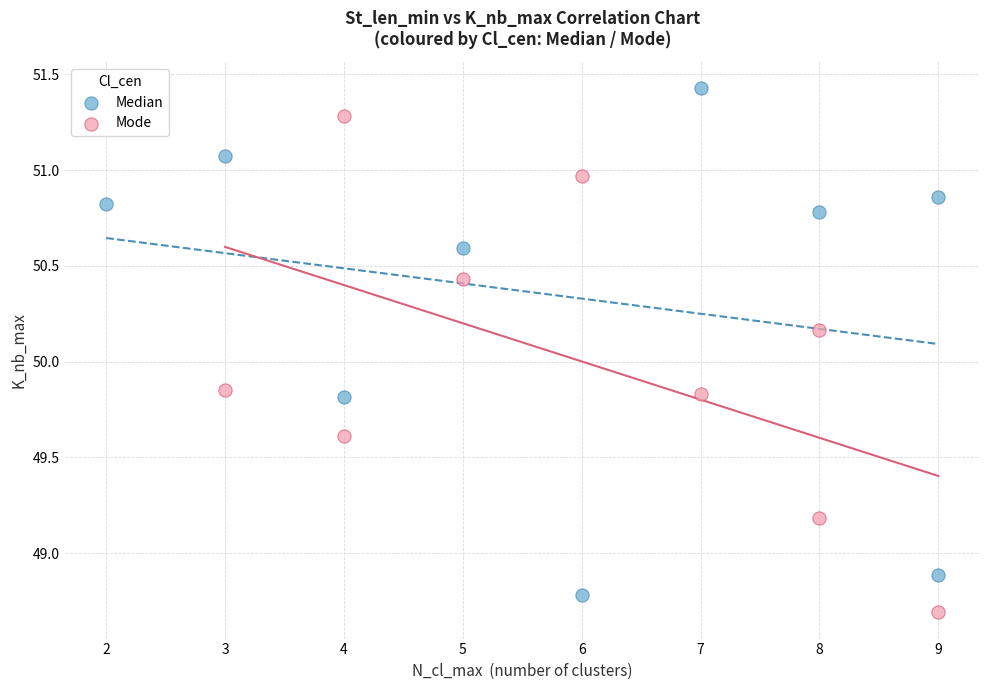

What are all the series names shown in the legend?

Median, Mode